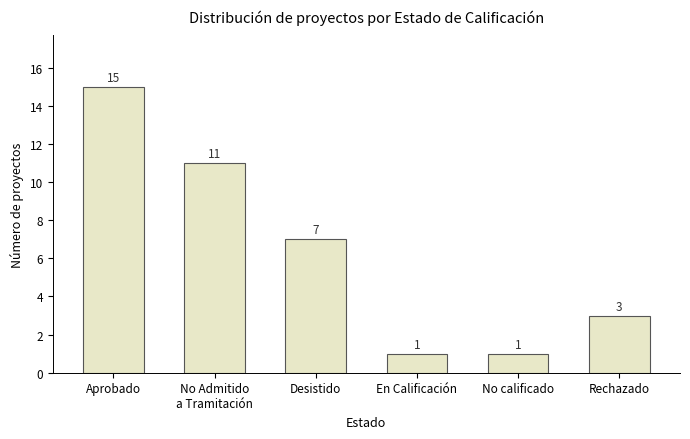

What is the change in value from No Admitido
a Tramitación to No calificado?

-10